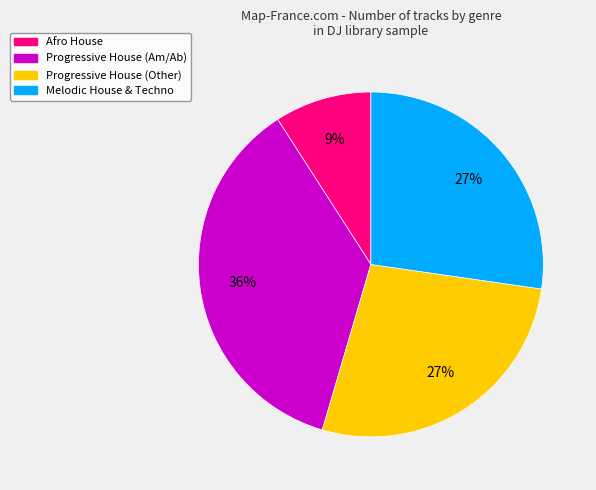

To the nearest percent, what is the difference between the largest and smallest slice percentages?

27%